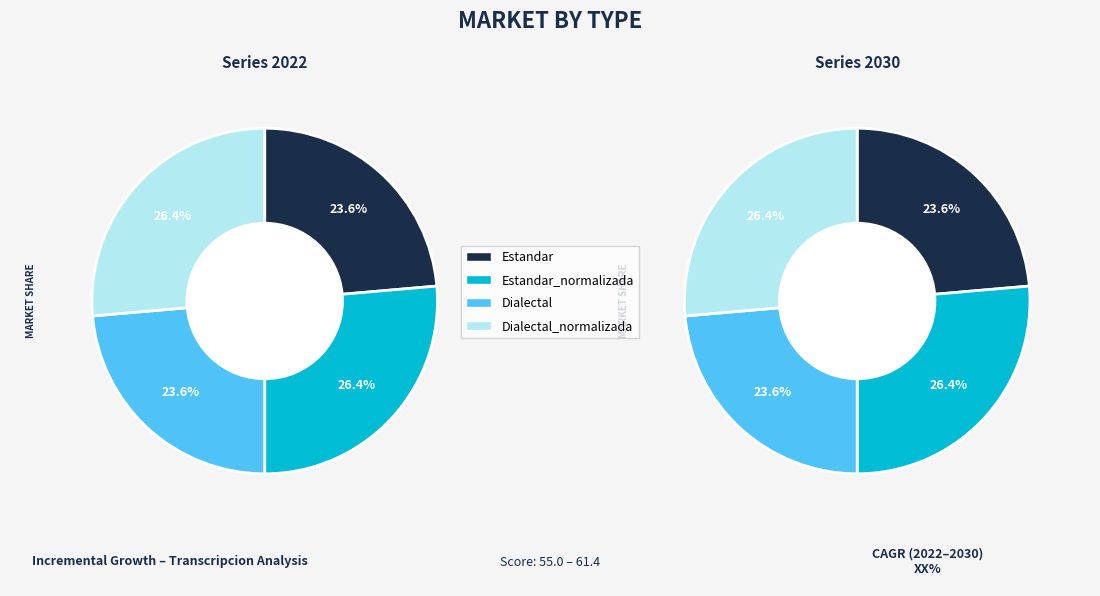

Rank the categories by value from highest to lowest.

Estandar_normalizada, Dialectal_normalizada, Estandar, Dialectal